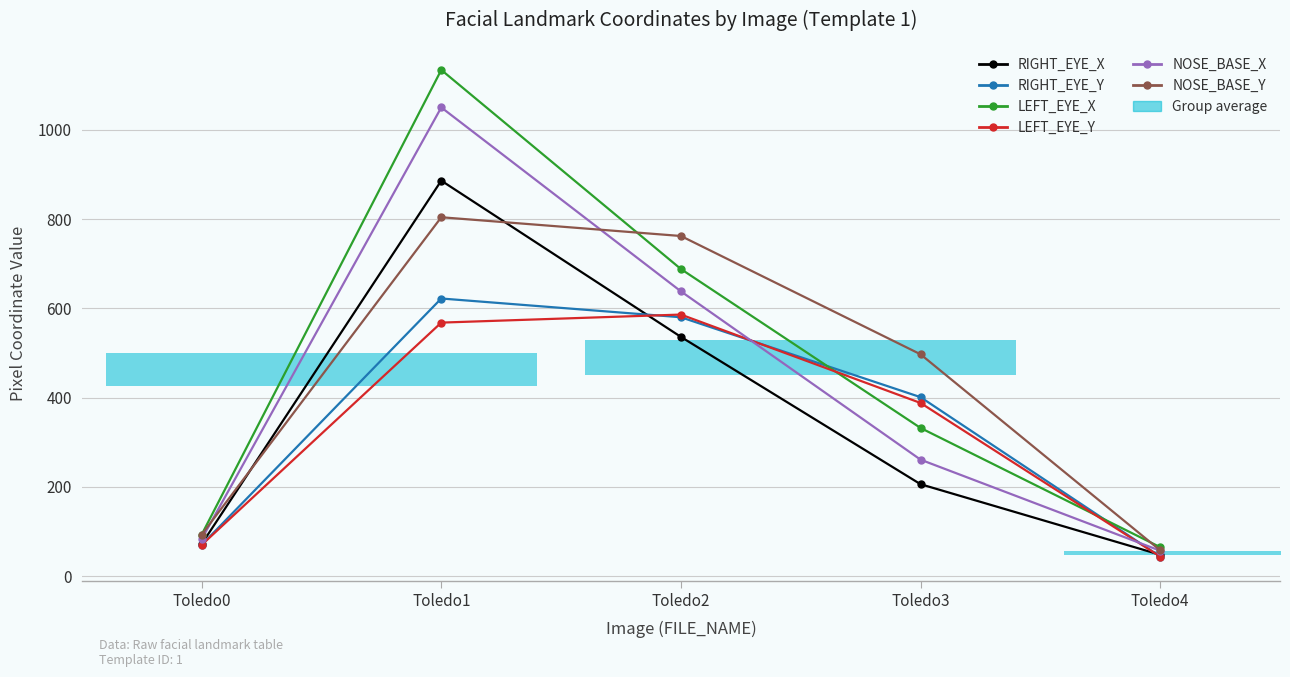

At how many categories does at least one series exceed 641?

2